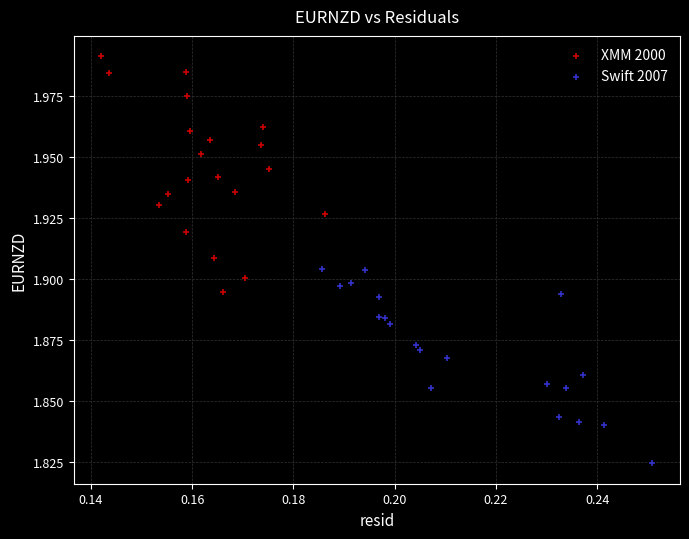

Which series contains the highest Y value?

XMM 2000